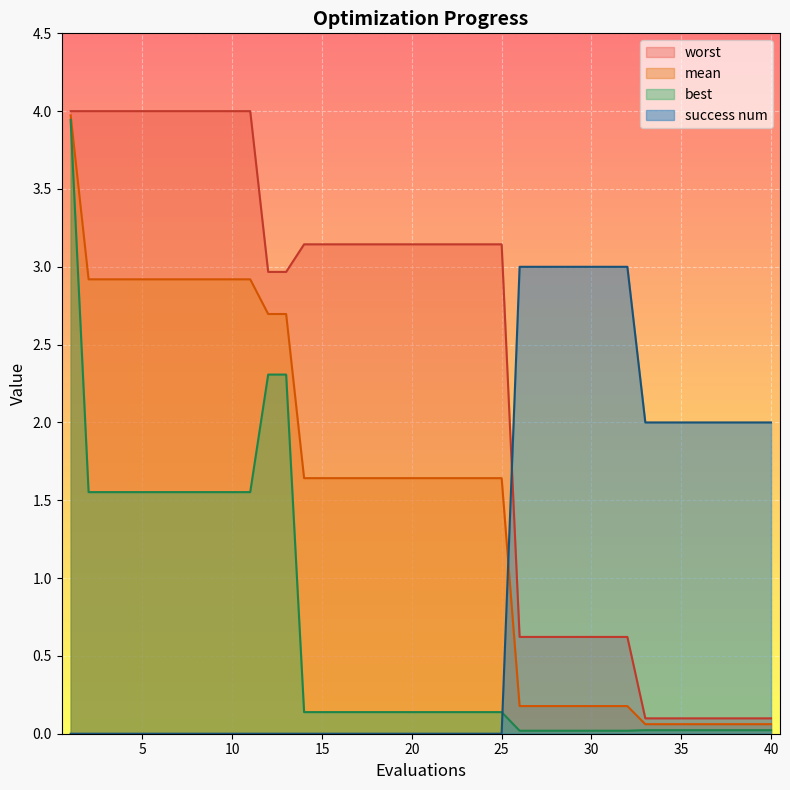

Reading right to left, what are all the values shown in this chart?

mean: 40=0.1	39=0.1	38=0.1	37=0.1	36=0.1	35=0.1	34=0.1	33=0.1	32=0.2	31=0.2	30=0.2	29=0.2	28=0.2	27=0.2	26=0.2	25=1.6	24=1.6	23=1.6	22=1.6	21=1.6	20=1.6	19=1.6	18=1.6	17=1.6	16=1.6	15=1.6	14=1.6	13=2.7	12=2.7	11=2.9	10=2.9	9=2.9	8=2.9	7=2.9	6=2.9	5=2.9	4=2.9	3=2.9	2=2.9	1=4.0
best: 40=0.0	39=0.0	38=0.0	37=0.0	36=0.0	35=0.0	34=0.0	33=0.0	32=0.0	31=0.0	30=0.0	29=0.0	28=0.0	27=0.0	26=0.0	25=0.1	24=0.1	23=0.1	22=0.1	21=0.1	20=0.1	19=0.1	18=0.1	17=0.1	16=0.1	15=0.1	14=0.1	13=2.3	12=2.3	11=1.6	10=1.6	9=1.6	8=1.6	7=1.6	6=1.6	5=1.6	4=1.6	3=1.6	2=1.6	1=3.9
worst: 40=0.1	39=0.1	38=0.1	37=0.1	36=0.1	35=0.1	34=0.1	33=0.1	32=0.6	31=0.6	30=0.6	29=0.6	28=0.6	27=0.6	26=0.6	25=3.1	24=3.1	23=3.1	22=3.1	21=3.1	20=3.1	19=3.1	18=3.1	17=3.1	16=3.1	15=3.1	14=3.1	13=3.0	12=3.0	11=4.0	10=4.0	9=4.0	8=4.0	7=4.0	6=4.0	5=4.0	4=4.0	3=4.0	2=4.0	1=4.0
success num: 40=2.0	39=2.0	38=2.0	37=2.0	36=2.0	35=2.0	34=2.0	33=2.0	32=3.0	31=3.0	30=3.0	29=3.0	28=3.0	27=3.0	26=3.0	25=0.0	24=0.0	23=0.0	22=0.0	21=0.0	20=0.0	19=0.0	18=0.0	17=0.0	16=0.0	15=0.0	14=0.0	13=0.0	12=0.0	11=0.0	10=0.0	9=0.0	8=0.0	7=0.0	6=0.0	5=0.0	4=0.0	3=0.0	2=0.0	1=0.0